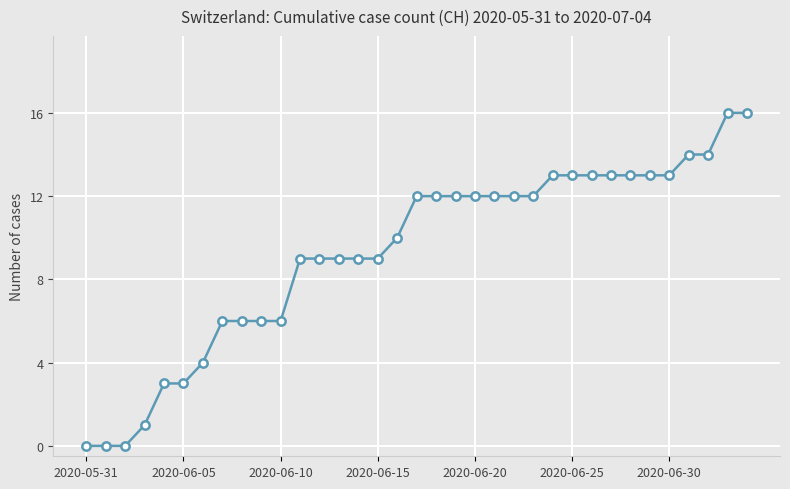

What is the average value?

9